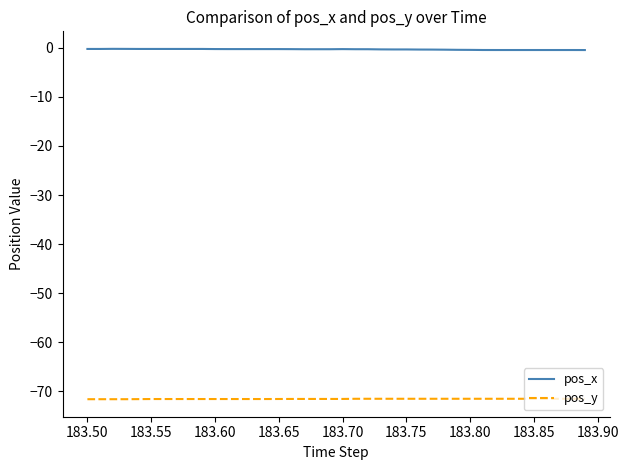

True or false: pos_y and pos_x cross at least once.

False